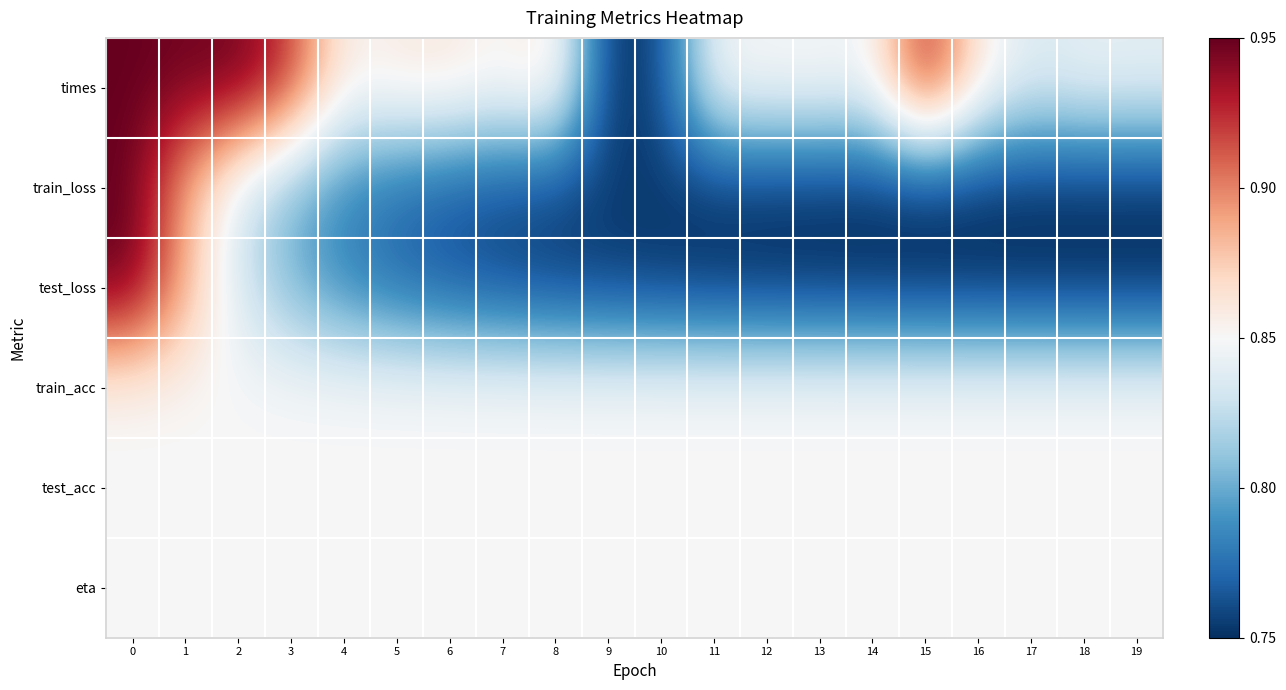

Reading right to left, what are all the values shown in this chart?

times: 19=0.5	18=0.5	17=0.4	16=0.5	15=0.9	14=0.5	13=0.5	12=0.5	11=0.5	10=0.0	9=0.0	8=0.6	7=0.5	6=0.6	5=0.5	4=0.5	3=0.9	2=1.0	1=1.0	0=1.0
train_loss: 19=0.0	18=0.0	17=0.0	16=0.0	15=0.0	14=0.0	13=0.0	12=0.0	11=0.0	10=0.0	9=0.0	8=0.0	7=0.1	6=0.1	5=0.1	4=0.2	3=0.3	2=0.4	1=0.7	0=1.0
test_loss: 19=0.0	18=0.0	17=0.0	16=0.0	15=0.0	14=0.0	13=0.0	12=0.0	11=0.0	10=0.0	9=0.0	8=0.0	7=0.1	6=0.1	5=0.1	4=0.2	3=0.3	2=0.4	1=0.7	0=1.0
train_acc: 19=0.5	18=0.5	17=0.5	16=0.5	15=0.5	14=0.5	13=0.5	12=0.5	11=0.5	10=0.5	9=0.5	8=0.5	7=0.5	6=0.5	5=0.5	4=0.5	3=0.5	2=0.5	1=0.5	0=0.5
test_acc: 19=0.5	18=0.5	17=0.5	16=0.5	15=0.5	14=0.5	13=0.5	12=0.5	11=0.5	10=0.5	9=0.5	8=0.5	7=0.5	6=0.5	5=0.5	4=0.5	3=0.5	2=0.5	1=0.5	0=0.5
eta: 19=0.5	18=0.5	17=0.5	16=0.5	15=0.5	14=0.5	13=0.5	12=0.5	11=0.5	10=0.5	9=0.5	8=0.5	7=0.5	6=0.5	5=0.5	4=0.5	3=0.5	2=0.5	1=0.5	0=0.5